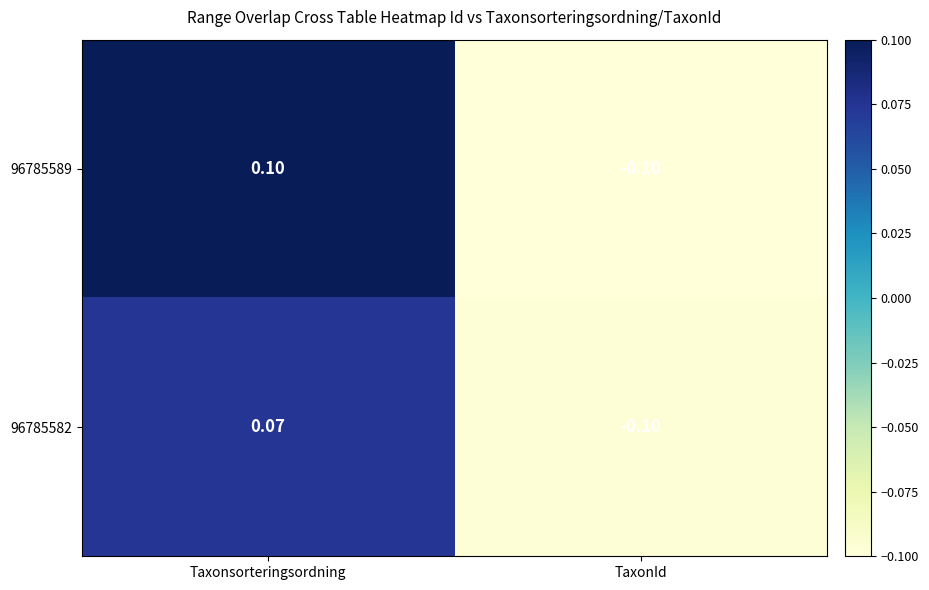

Which category has the lowest value across all series?

TaxonId